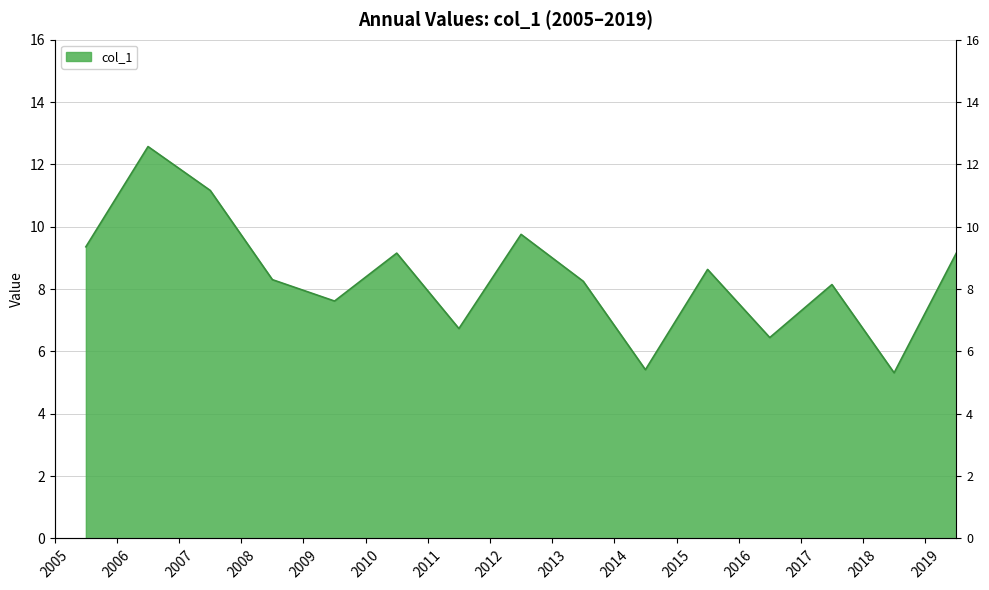

Which category has the highest value across all series?

2006-07-15